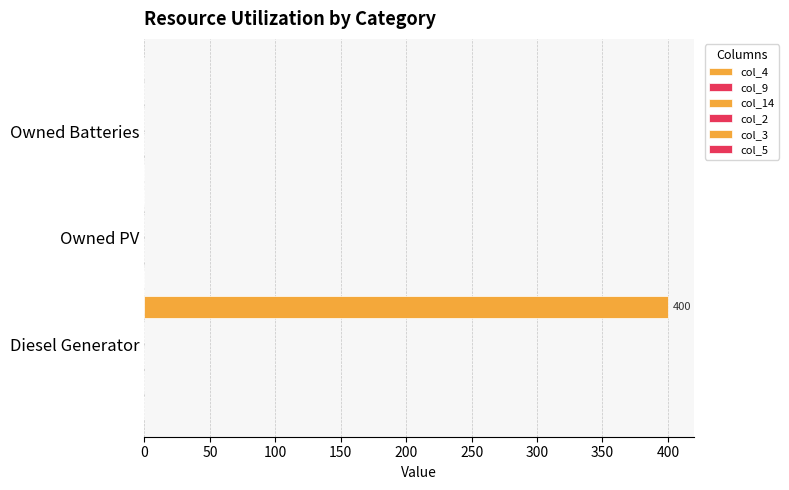

Count the number of data series in this chart.

1